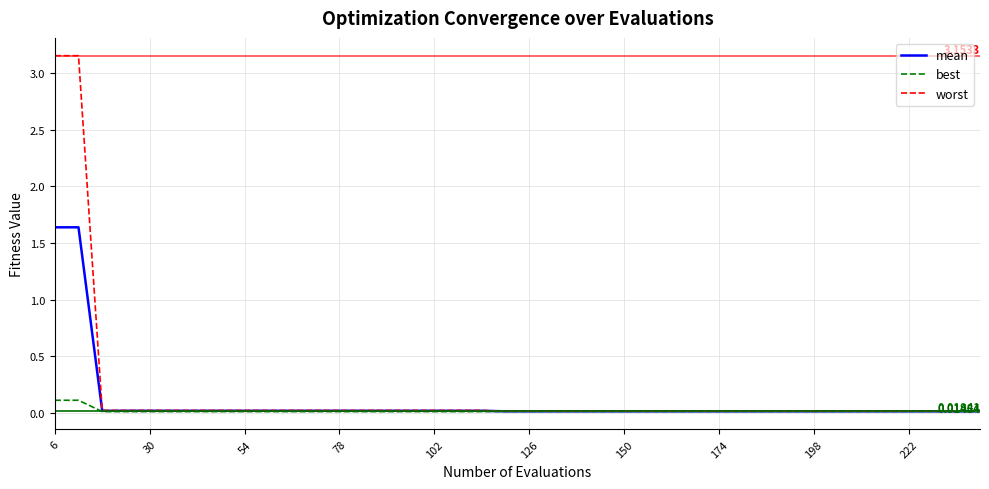

List the series in order of their peak value, lowest first.

best, mean, worst